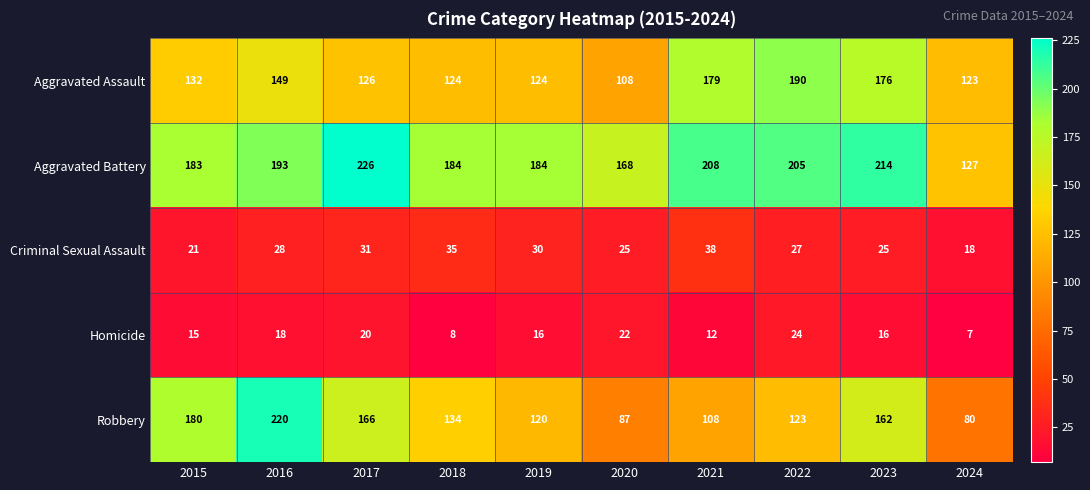

The Homicide series shows 16 at 2019. True or false?

True